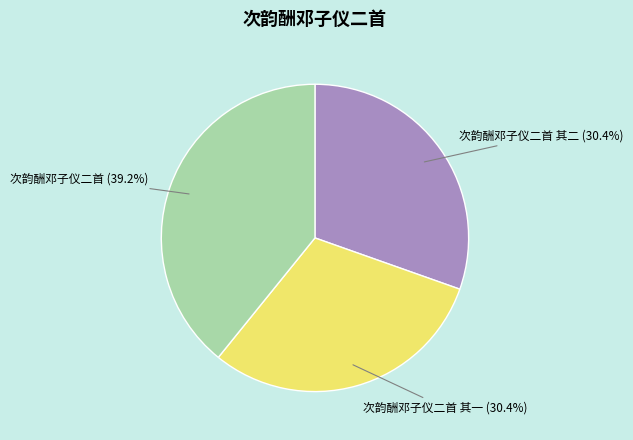

Do 次韵酬邓子仪二首 其二 (30.4%) and 次韵酬邓子仪二首 其一 (30.4%) together represent more than half of the pie?

Yes